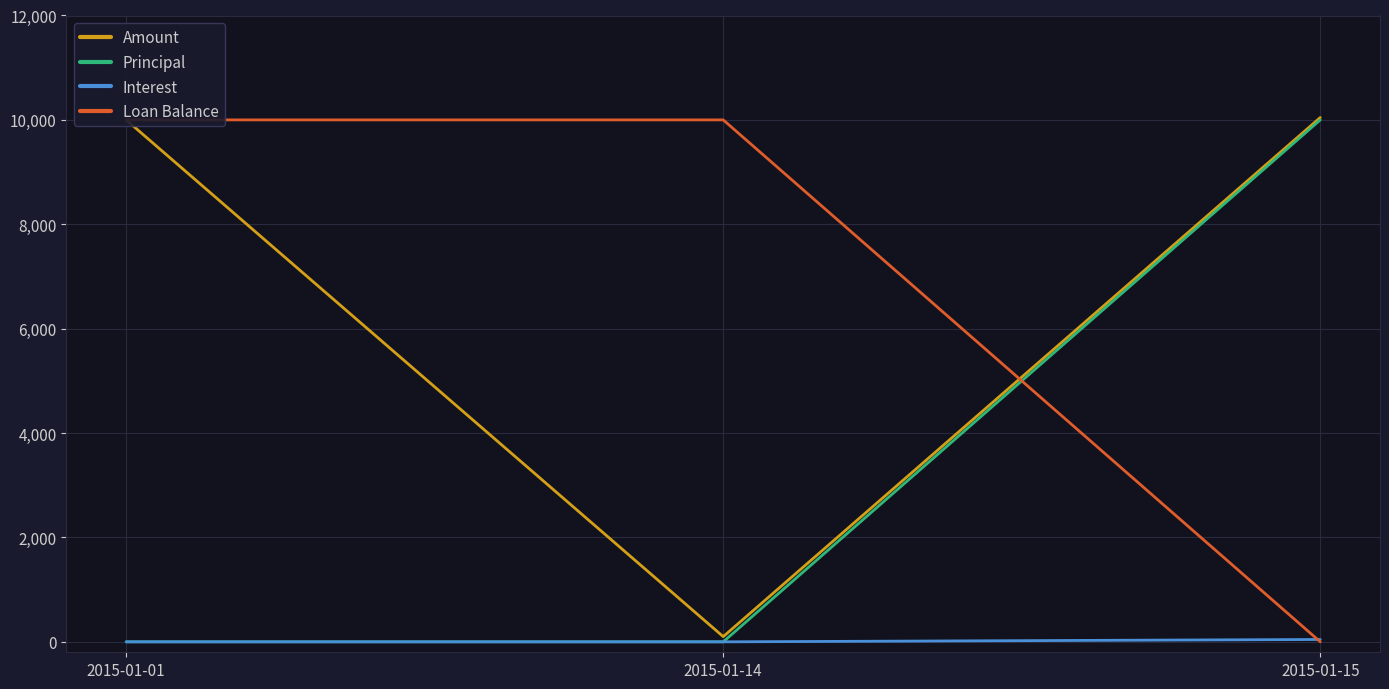

Reading left to right, what are all the values shown in this chart?

Amount: 10000.0	100.0	10045.2
Principal: 0.0	0.0	10000.0
Interest: 0.0	0.0	45.2
Loan Balance: 10000.0	10000.0	0.0